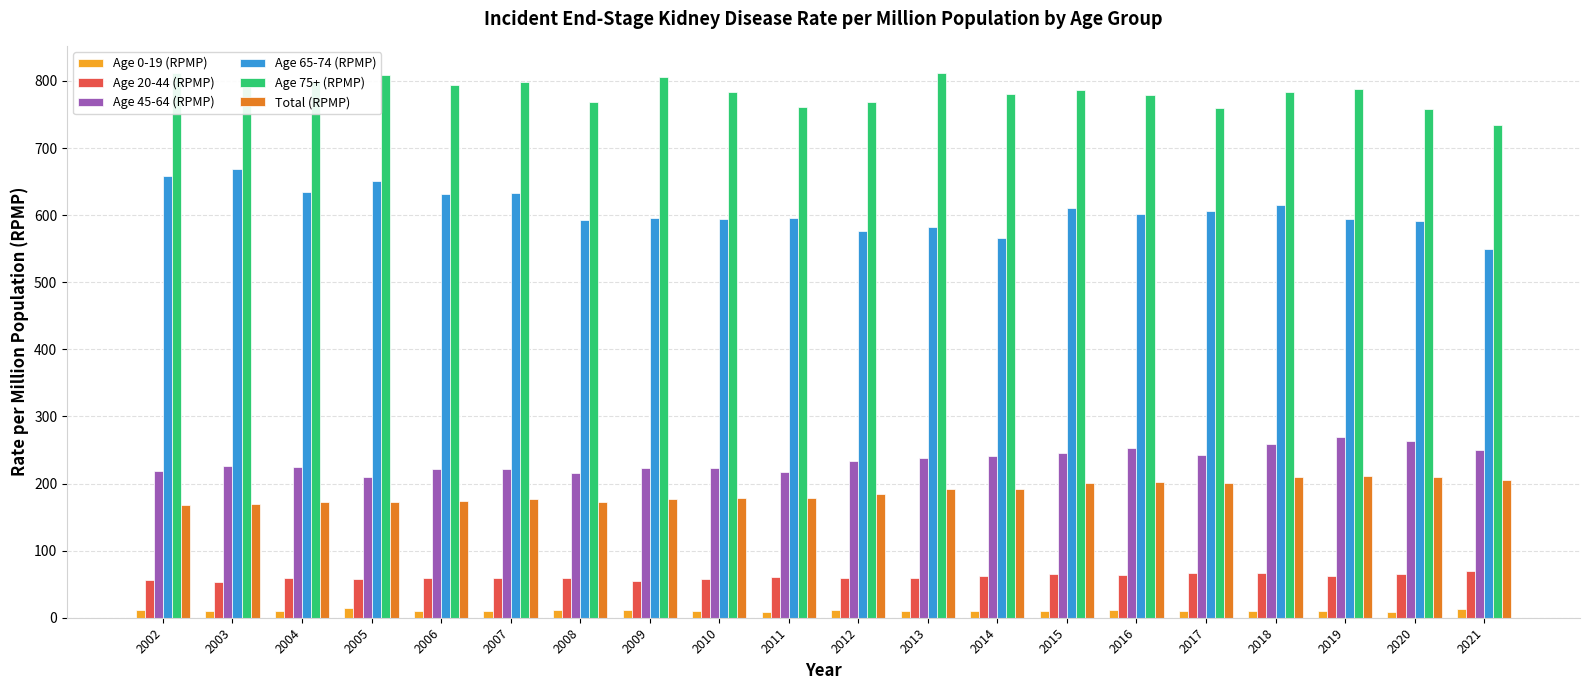

At which category is the sum across all series the highest?

2018